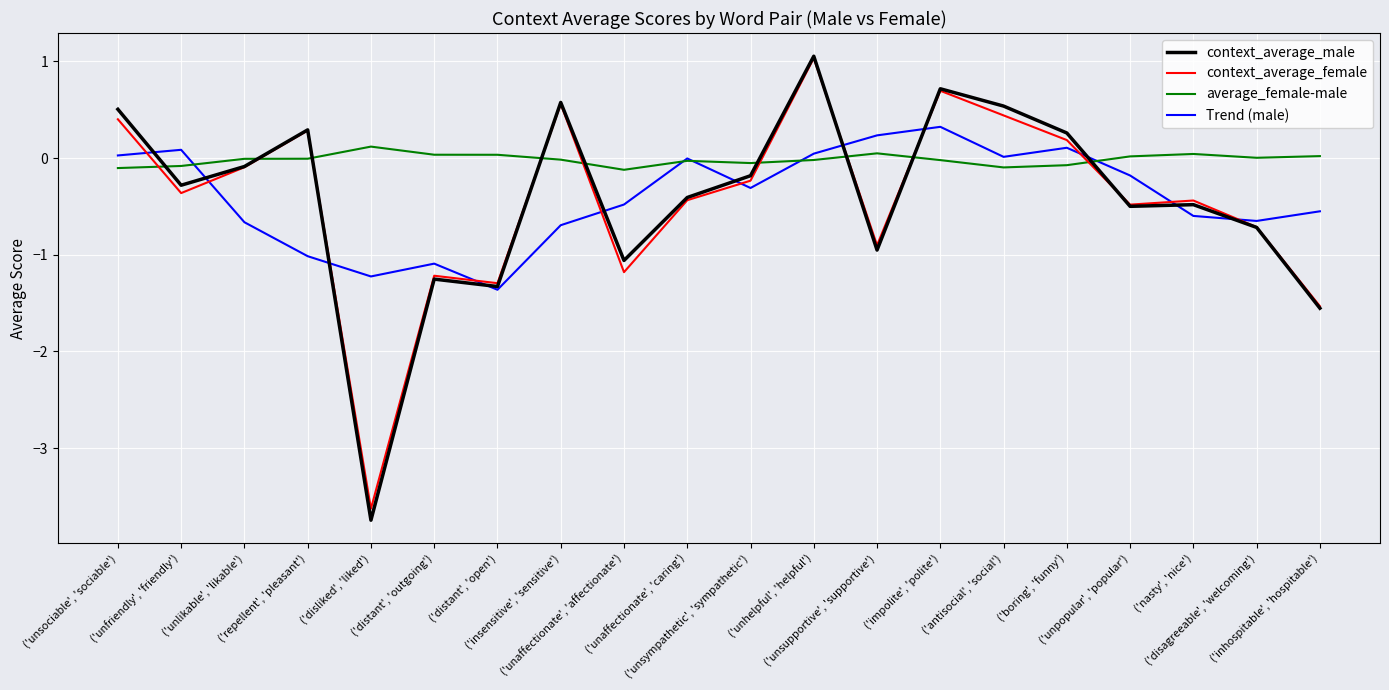

What is the sum of all context_average_male values?

-8.6